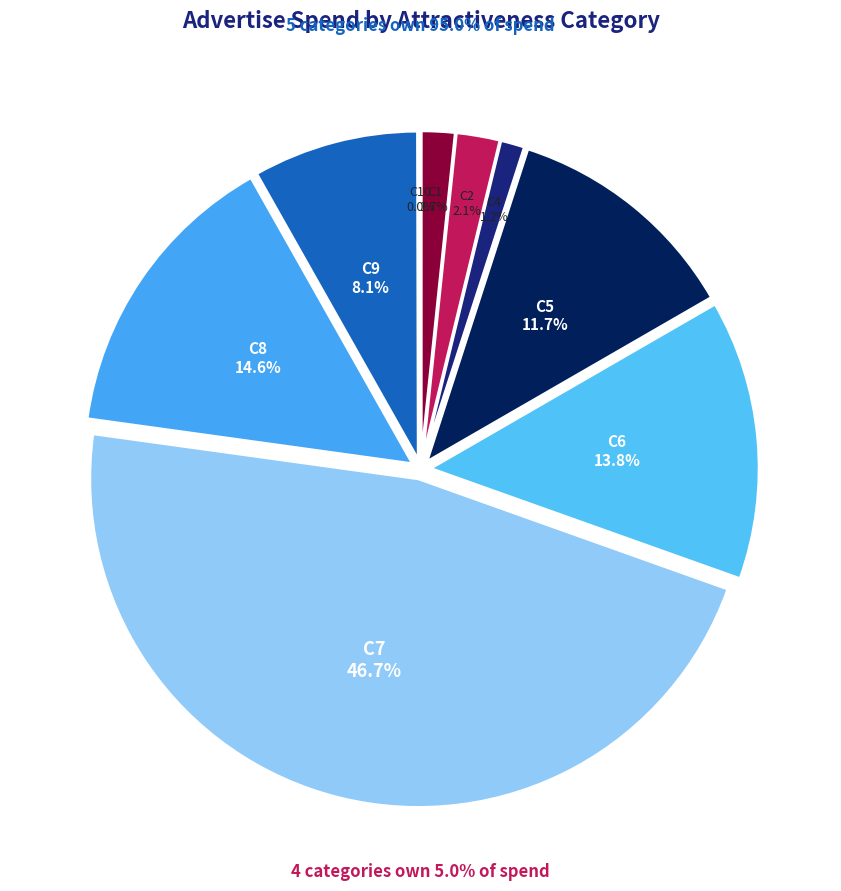

To the nearest percent, what is the difference between the C6 and C2 slice percentages?

12%